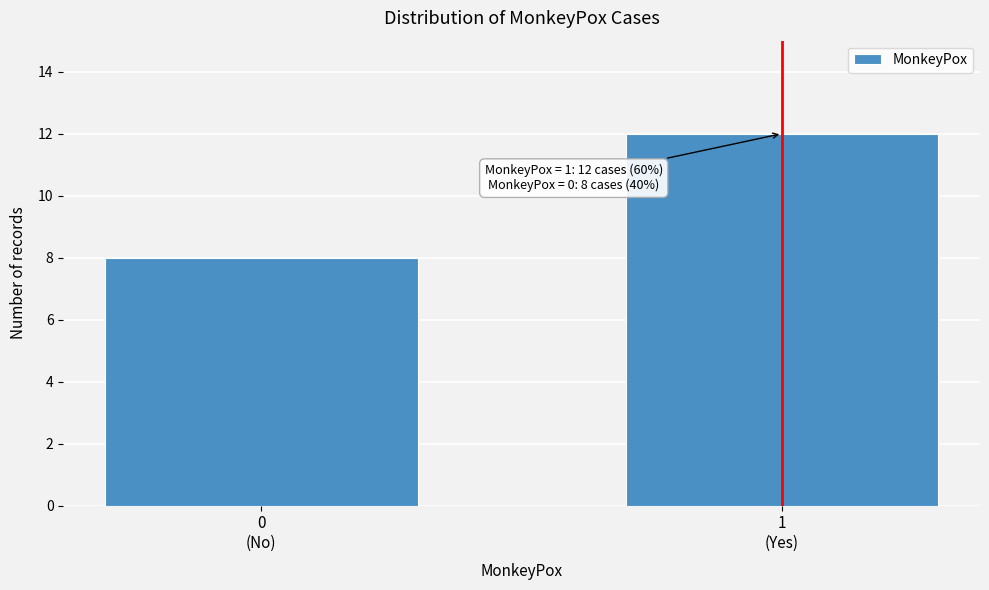

Reading left to right, list all the values displayed in this chart.

8	12